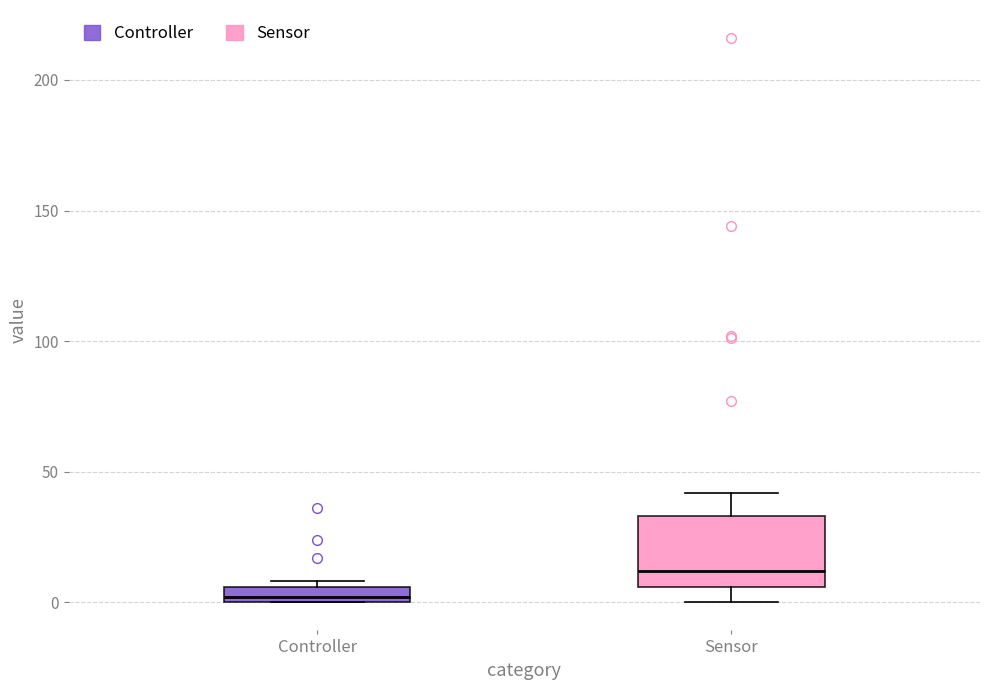

Where is the lower edge of the box for Controller on the y-axis? The values are not printed on the chart, so give them approximately, as read against the axis.

0